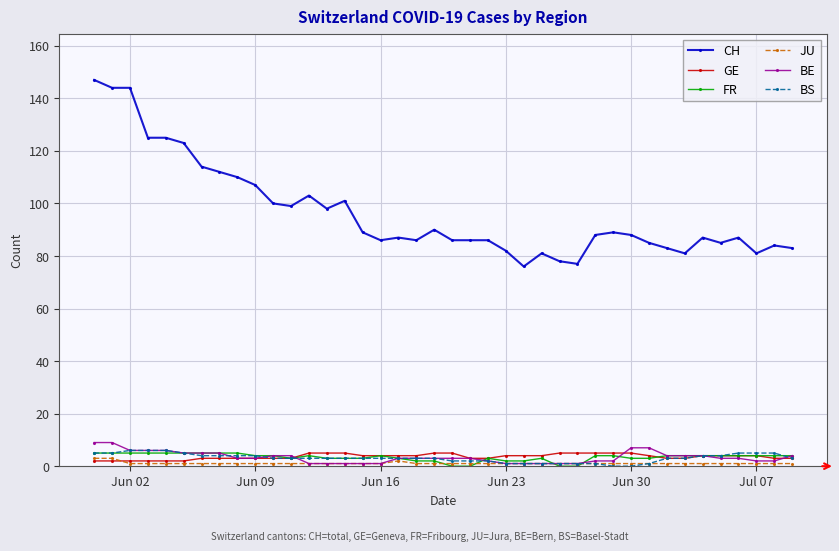

Does the chart have visible grid lines?

Yes